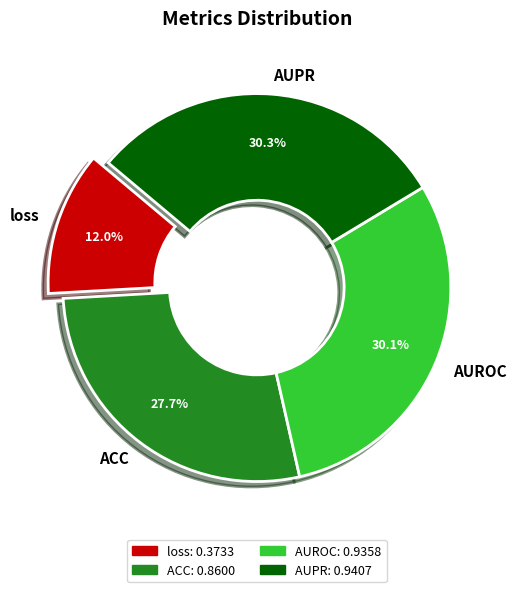

Which category has the smallest portion of the pie?

loss